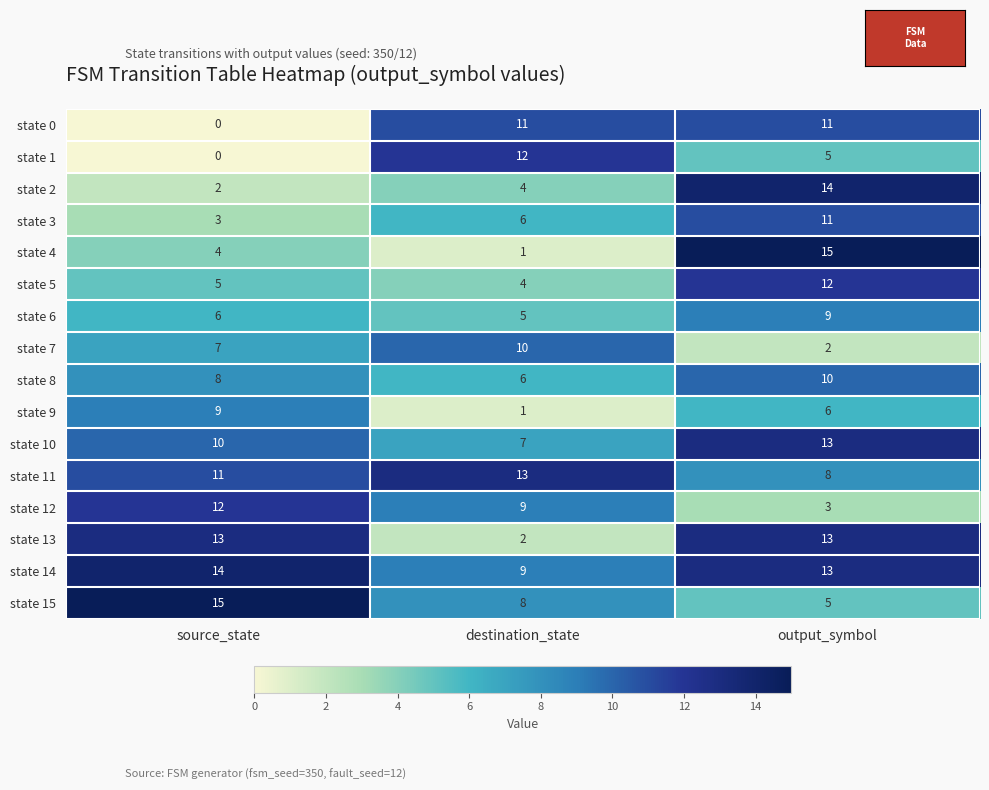

Count the number of categories in the chart.

3